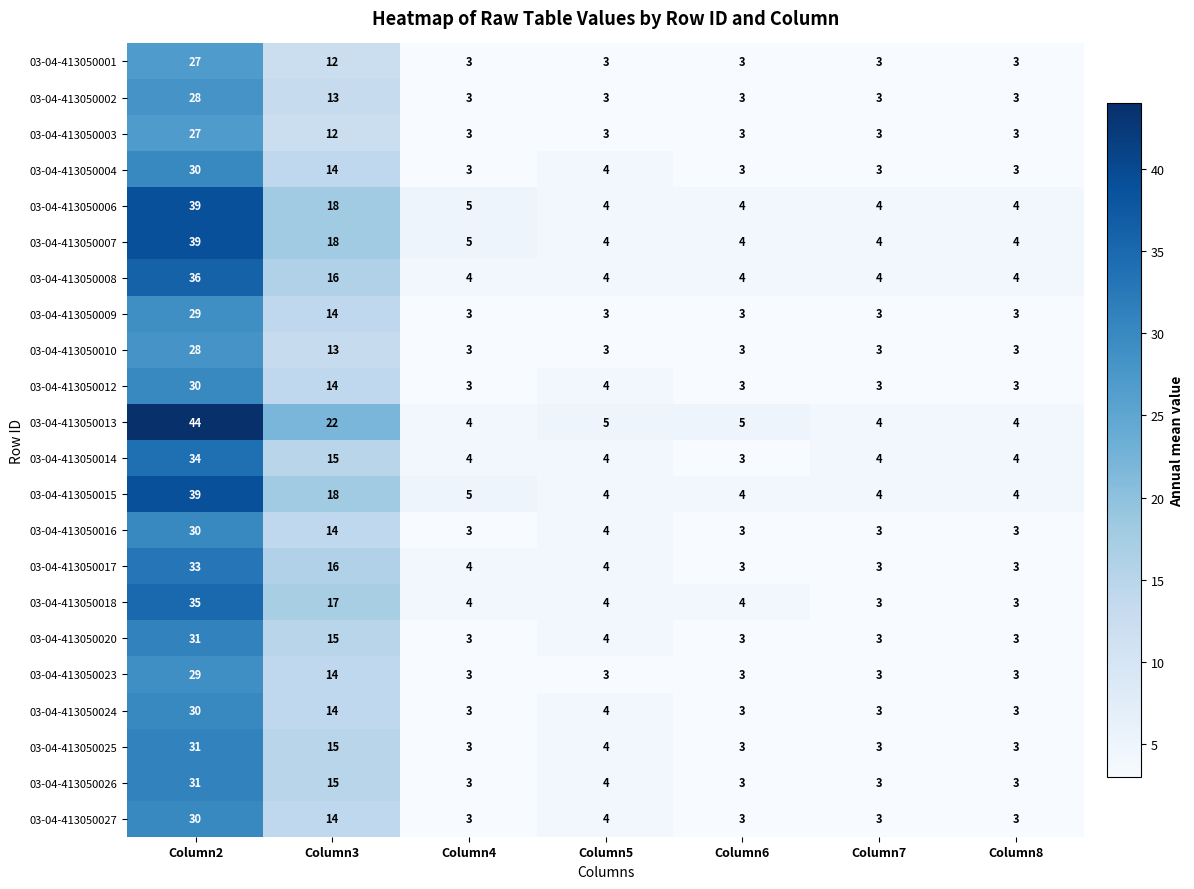

What is the maximum value for 03-04-413050024?

30